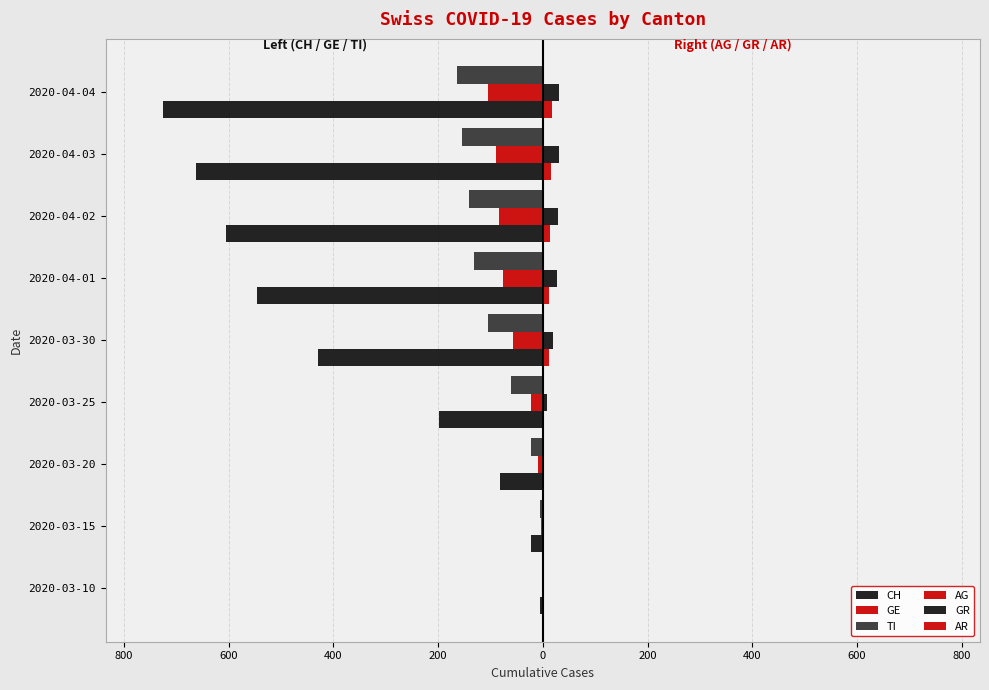

Reading right to left, extract all data points from this chart.

CH: -726	-663	-606	-546	-430	-199	-81	-22	-5
GE: -104	-90	-84	-76	-57	-22	-9	-4	-1
TI: -165	-155	-141	-132	-105	-60	-22	-6	-1
AG: 18	15	14	11	11	2	1	0	0
GR: 30	30	28	26	19	8	3	0	0
AR: 3	3	3	3	2	2	0	0	0